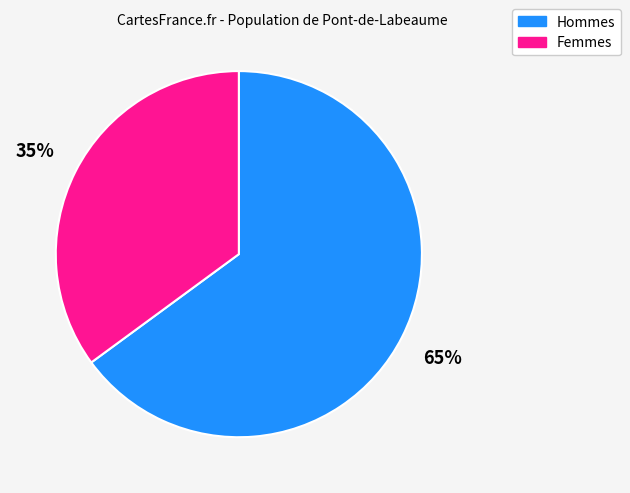

Is it true that Femmes is 35% of the pie?

True